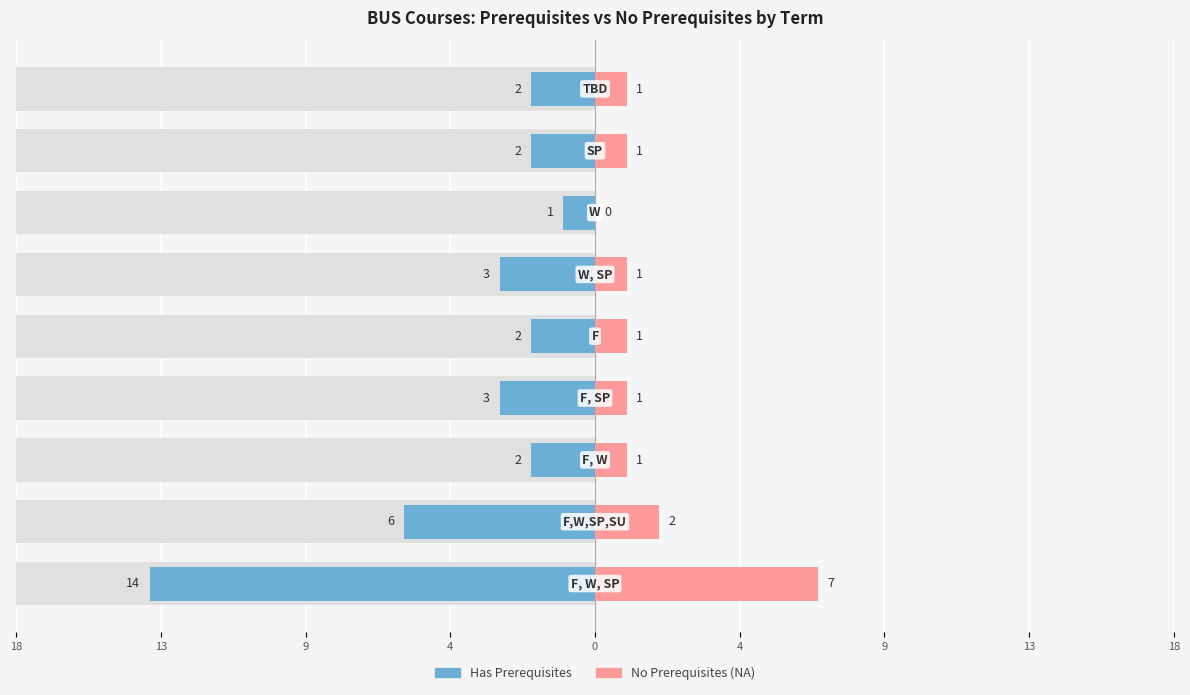

The No Prerequisites (NA) series shows 1 at 9. True or false?

False